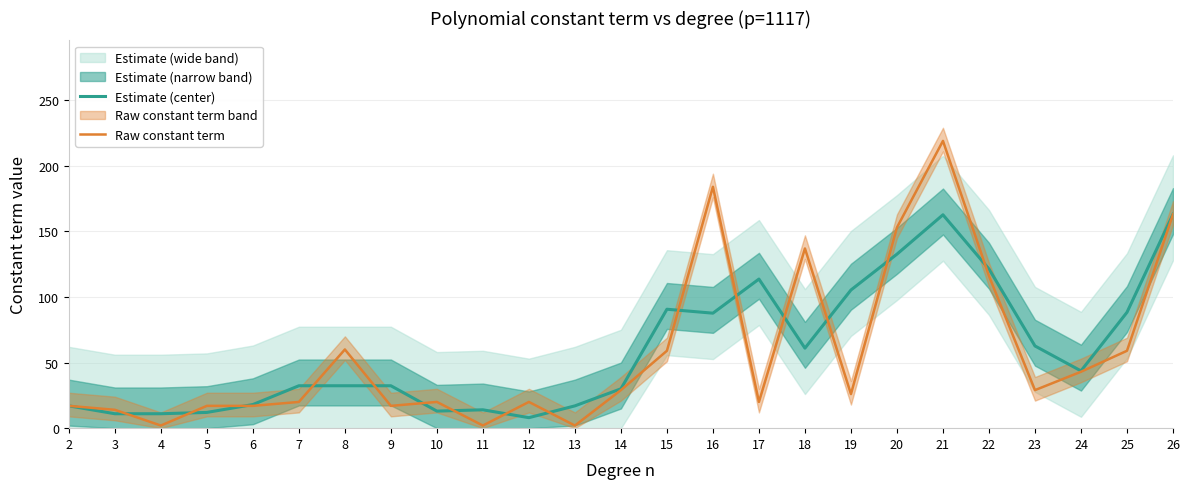

List the series in order of their peak value, lowest first.

Estimate (center), Raw constant term